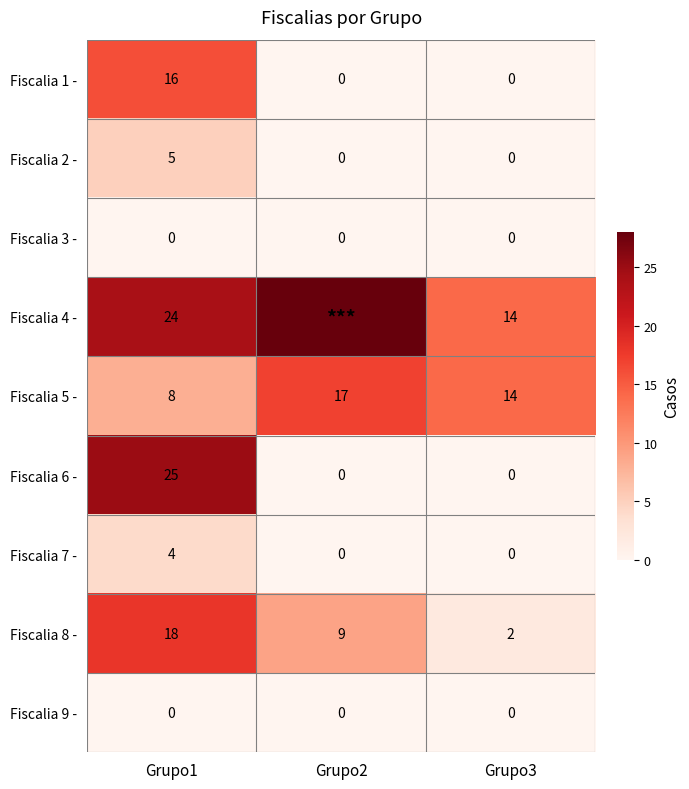

What is the difference between the maximum and minimum values in the Fiscalia 8 - series?

16